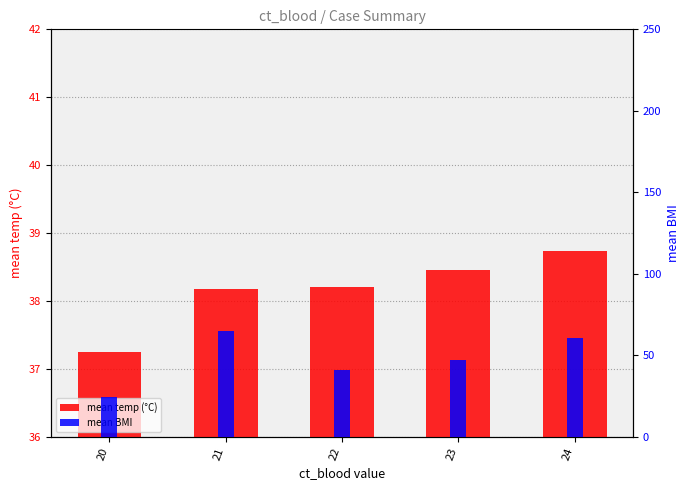

Which label corresponds to the smallest value in the chart?

20